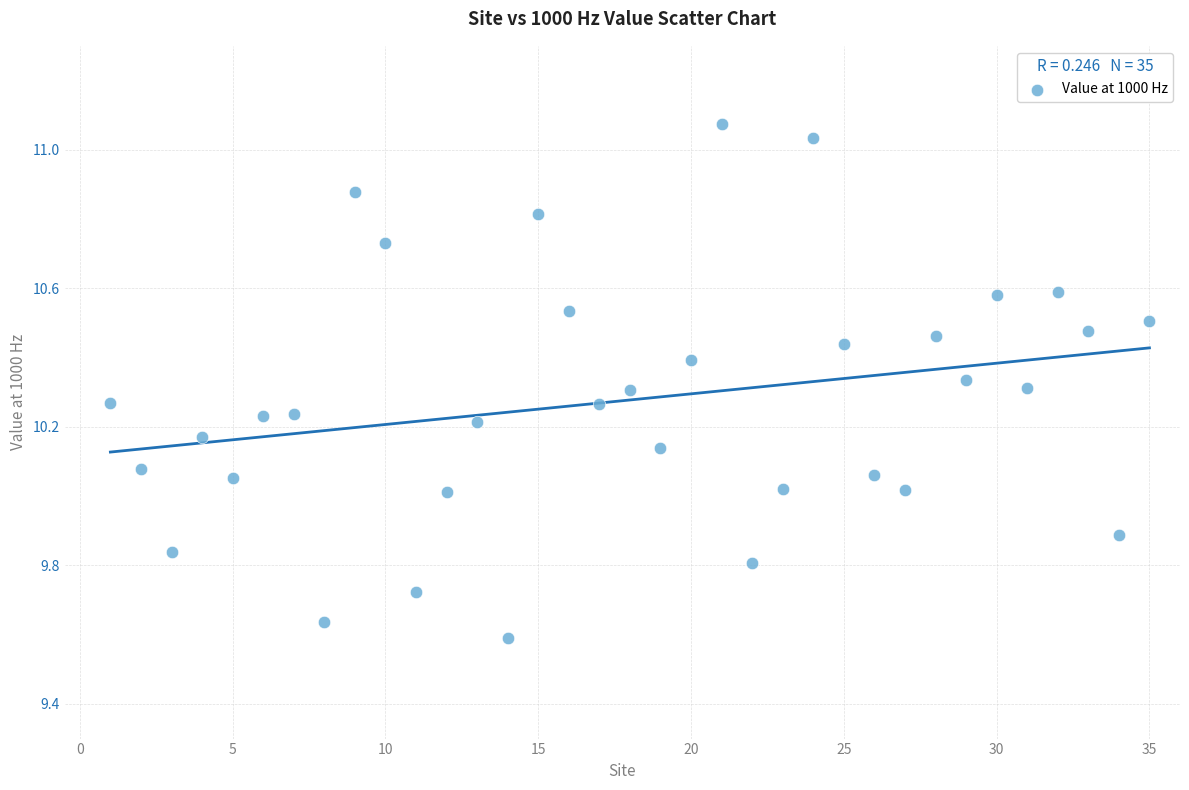

What is the range of X values (max minus min)?

34.0